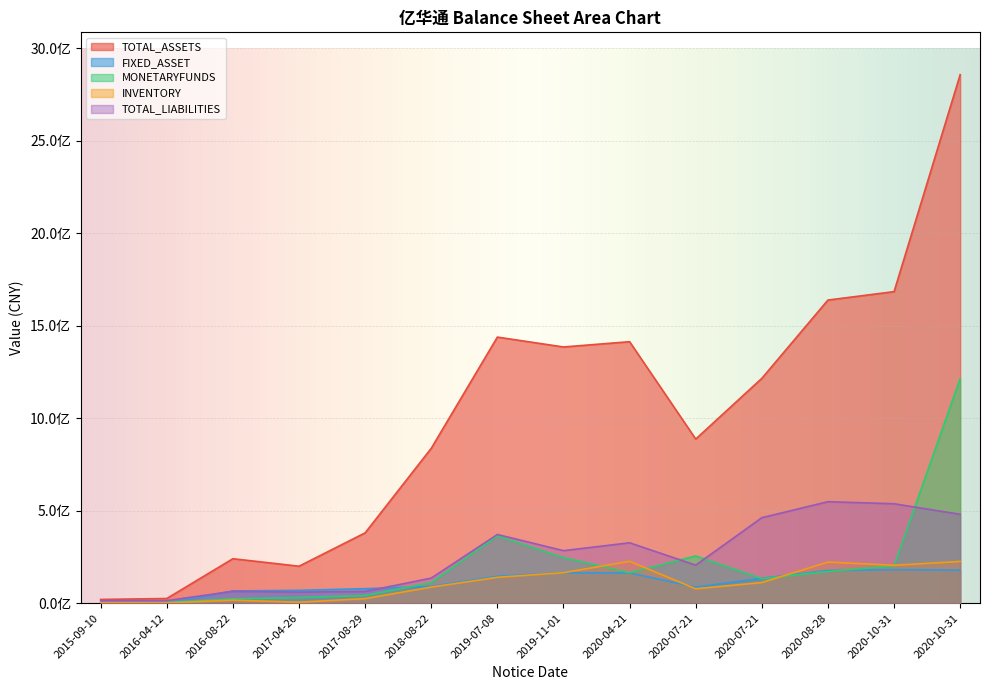

Which series ends up on top after the final intersection of FIXED_ASSET and MONETARYFUNDS?

MONETARYFUNDS